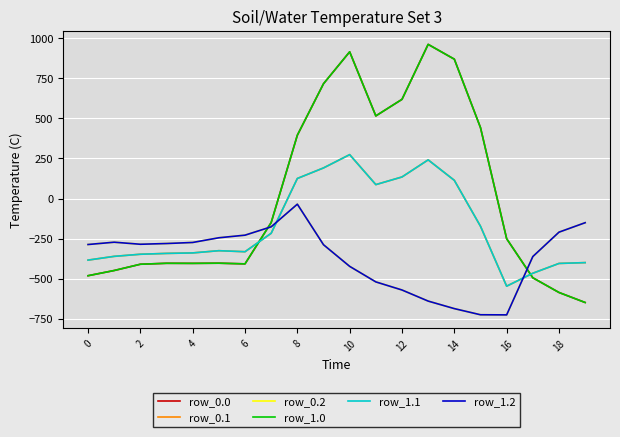

Does the chart display data point markers on the line(s)?

No